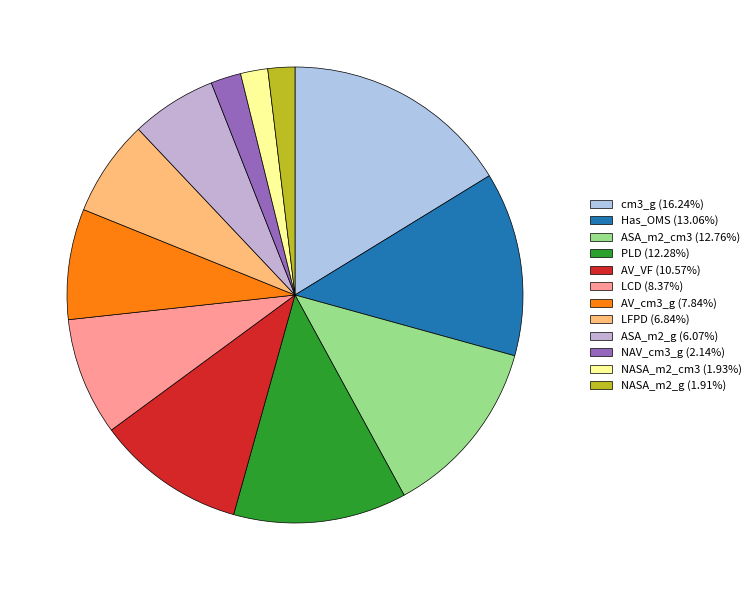

How many slices are in this pie chart?

12